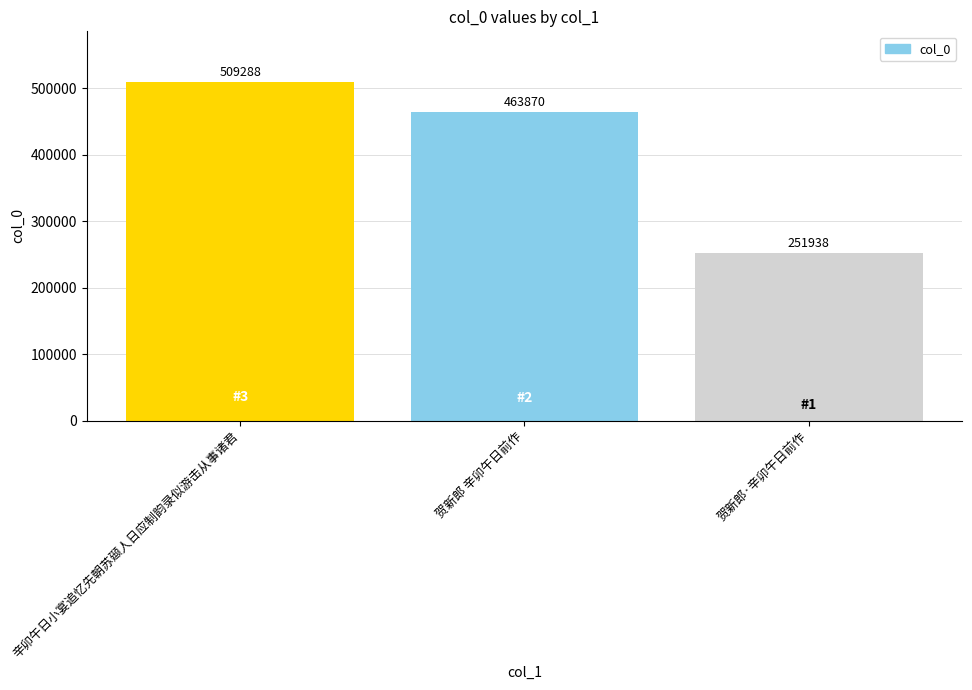

What position from the right is 贺新郎·辛卯午日前作?

1